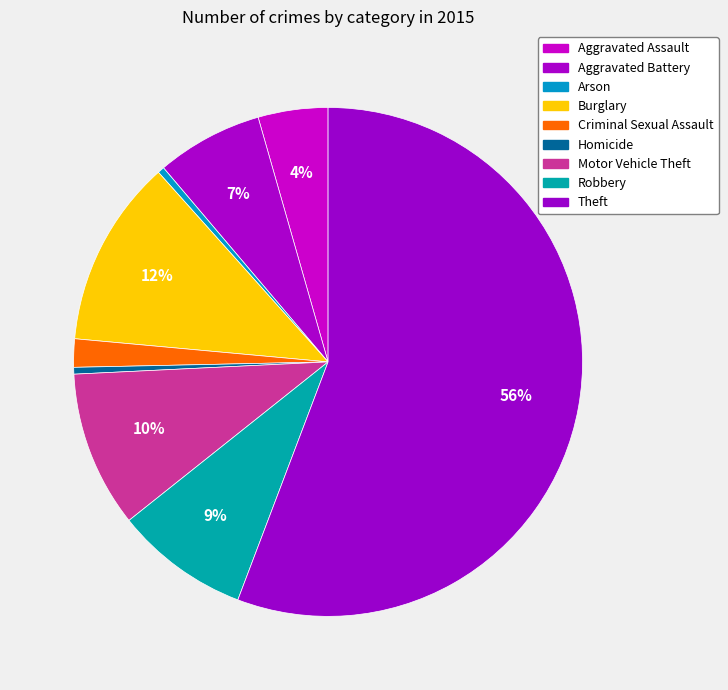

What is the change in value from Aggravated Assault to Aggravated Battery?

+857